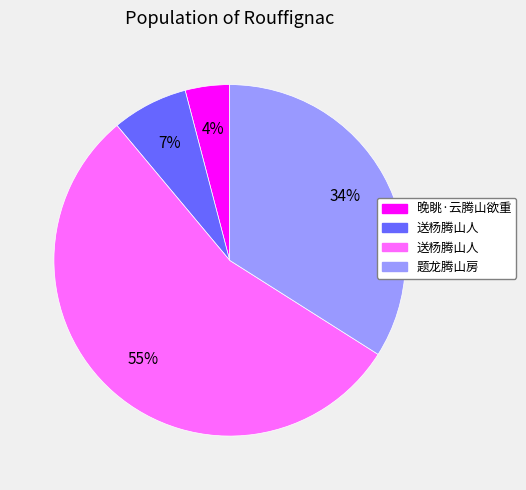

To the nearest percent, what is the difference between the largest and smallest slice percentages?

51%